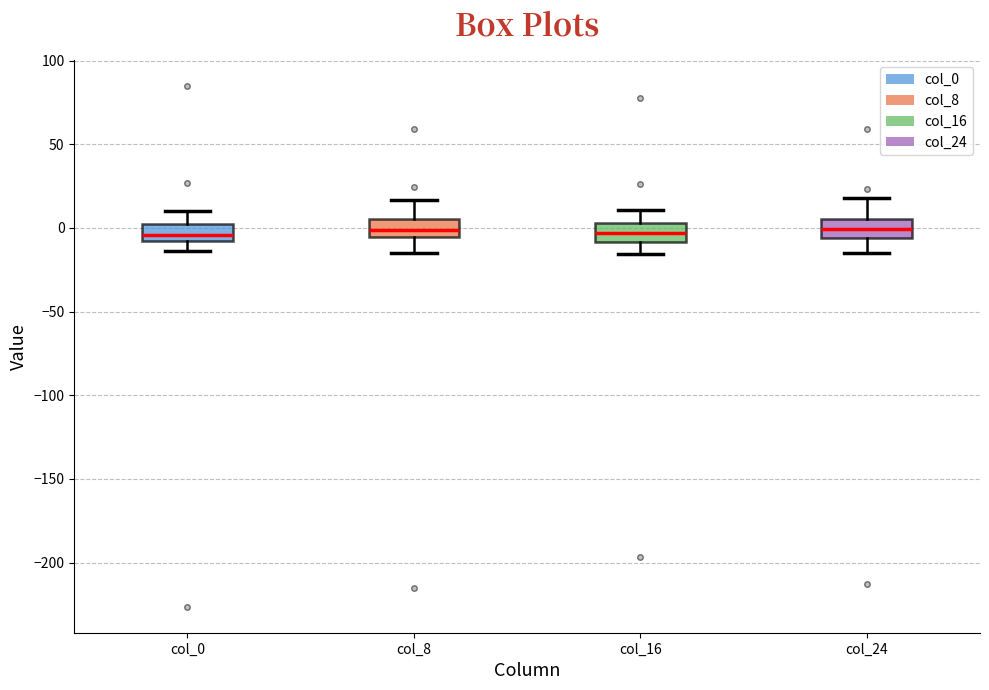

Where is the upper edge of the box for col_24 on the y-axis? The values are not printed on the chart, so give them approximately, as read against the axis.

5